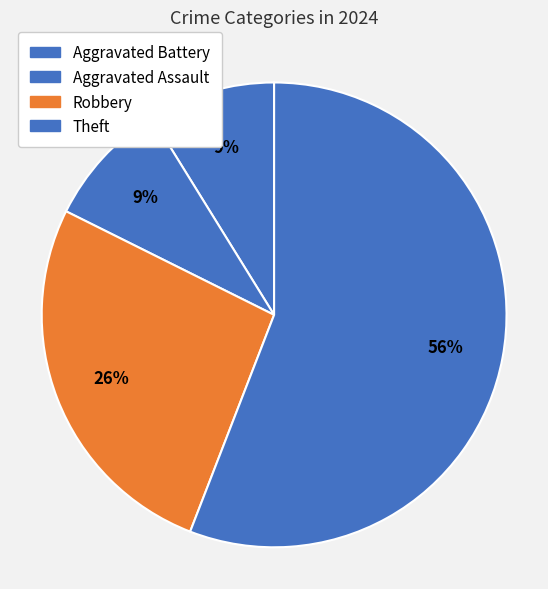

What percentage is the Robbery slice, to the nearest percent?

26%